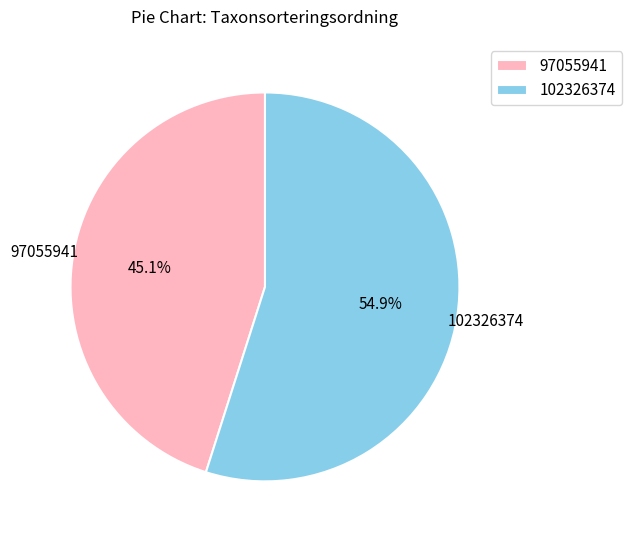

Approximately how many times larger is the value at 102326374 compared to 97055941?

1.2